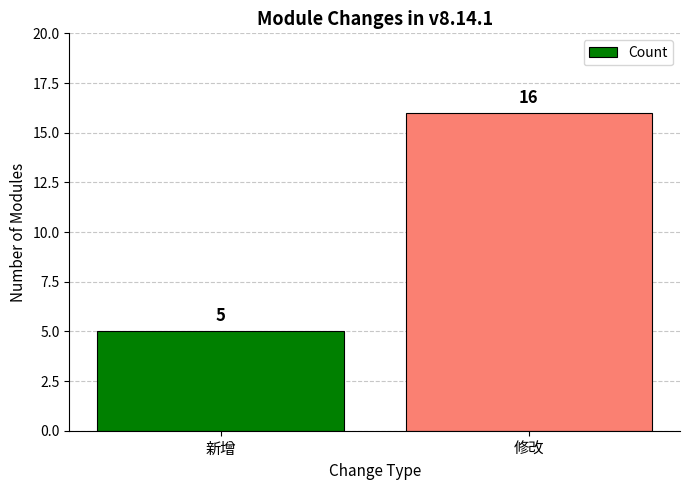

Which label corresponds to the smallest value in the chart?

新增